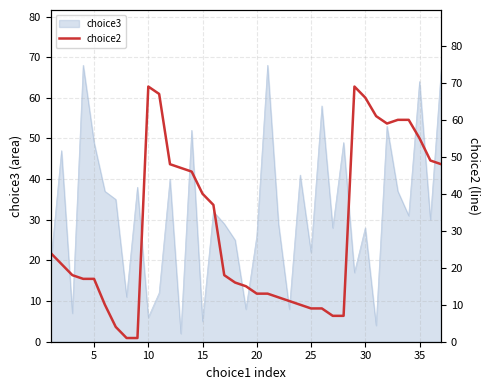

The chart shows a value of 73 at 12. True or false?

False